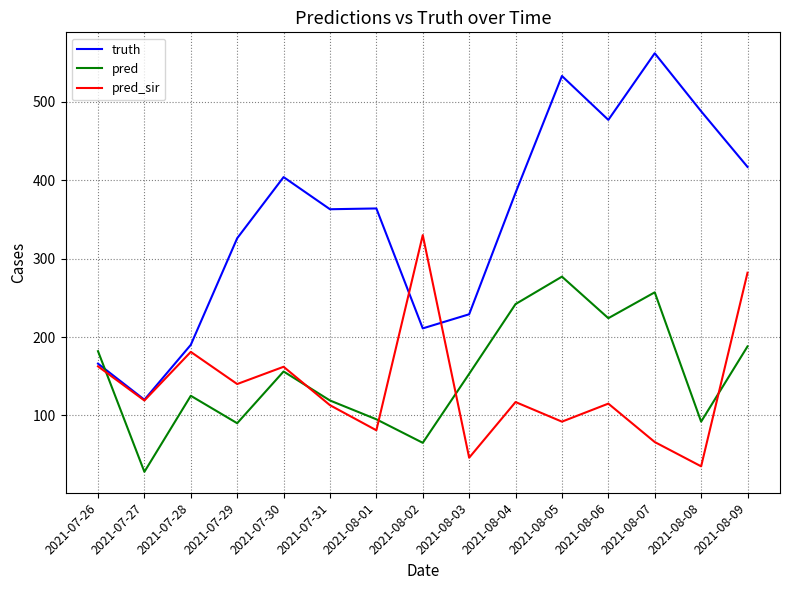

List the series in order of their peak value, highest first.

truth, pred_sir, pred